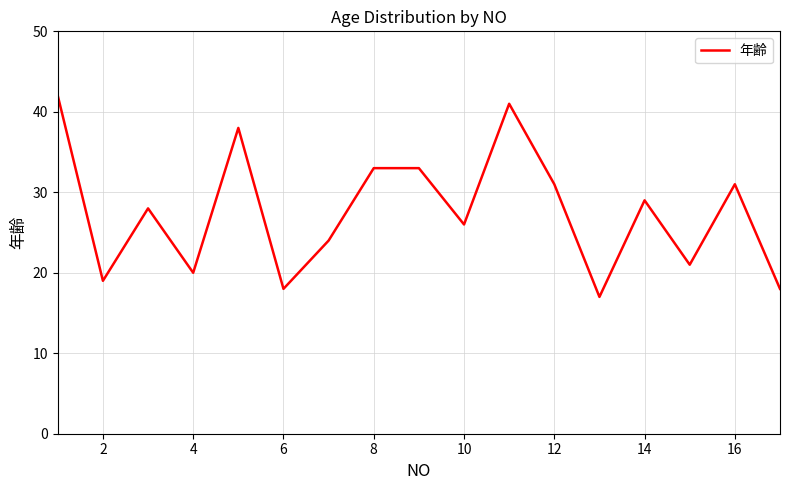

What is the greatest value displayed?

42